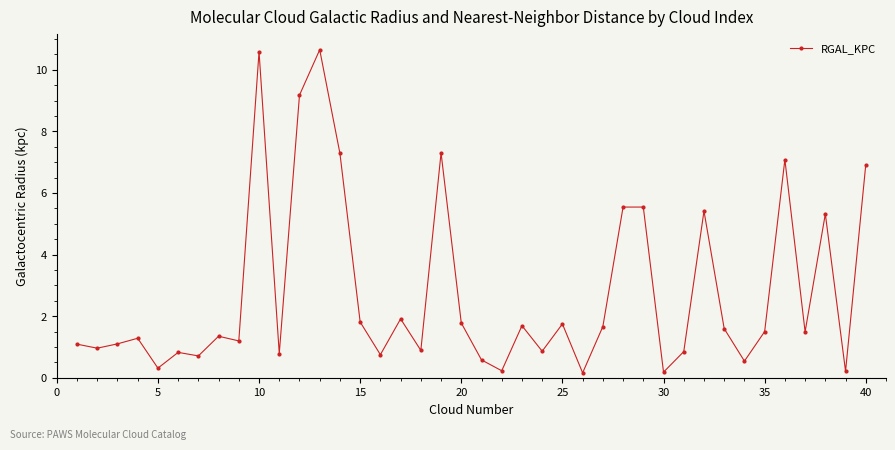

What is the sum of all values?

110.8